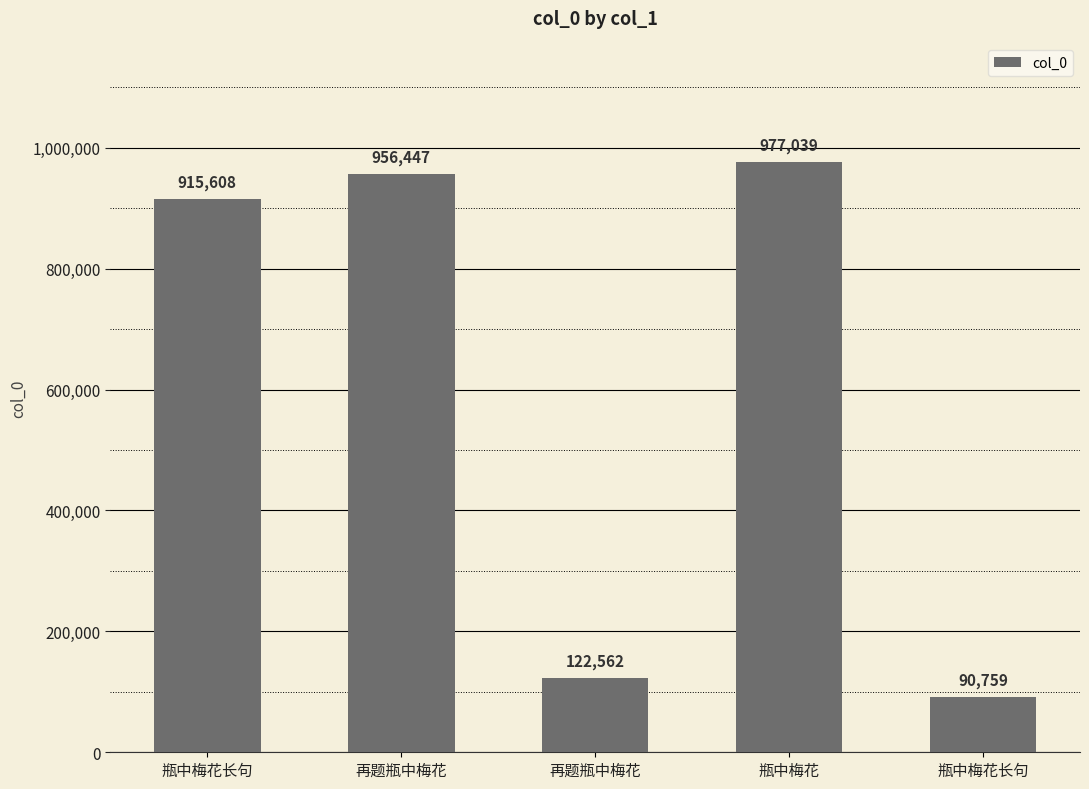

How many bars are there in total?

5